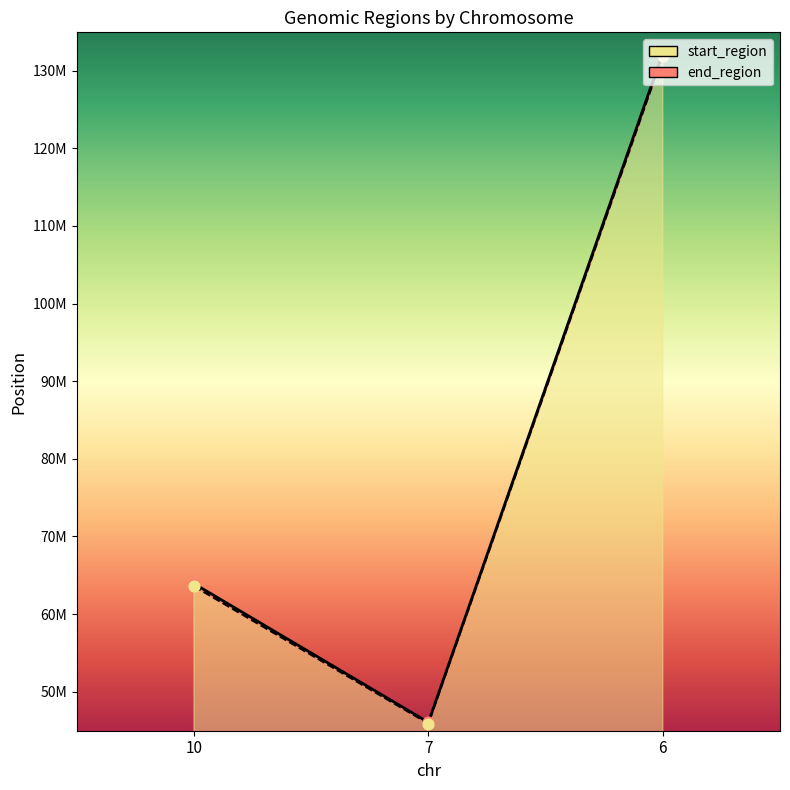

Which series has the largest Y range (max minus min)?

end_region